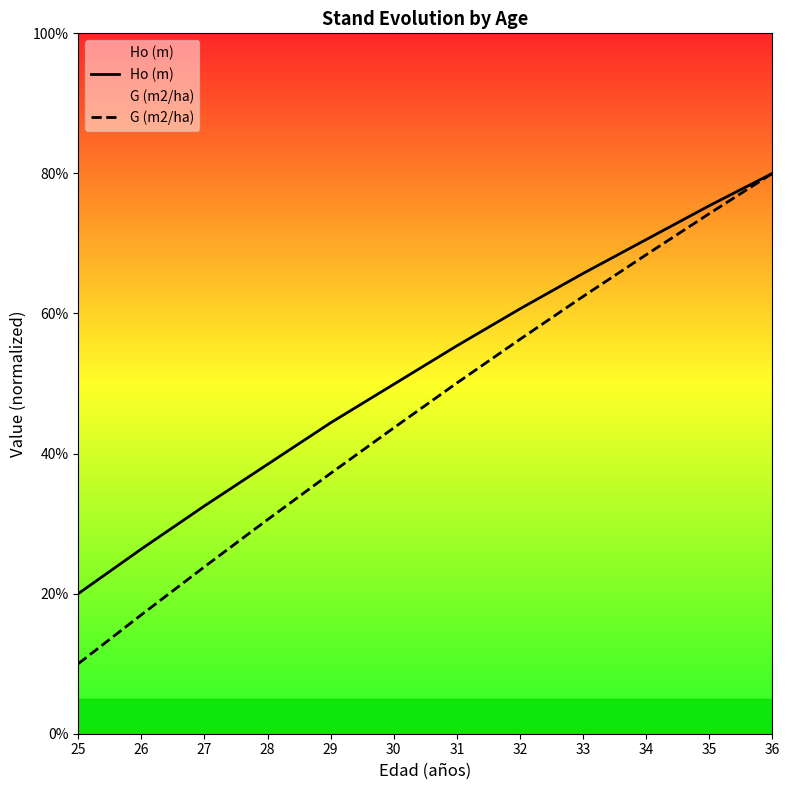

What are all the series names shown in the legend?

Ho (m), G (m2/ha)